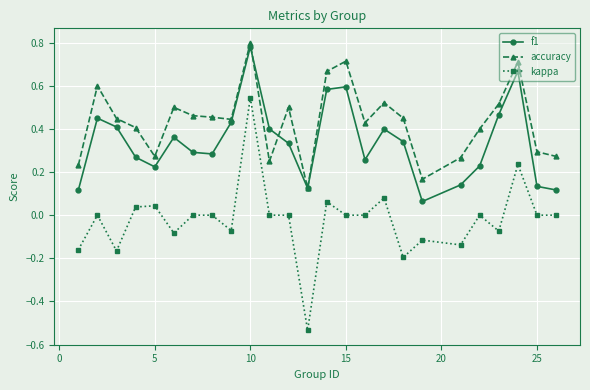

How many series are shown in this chart?

3